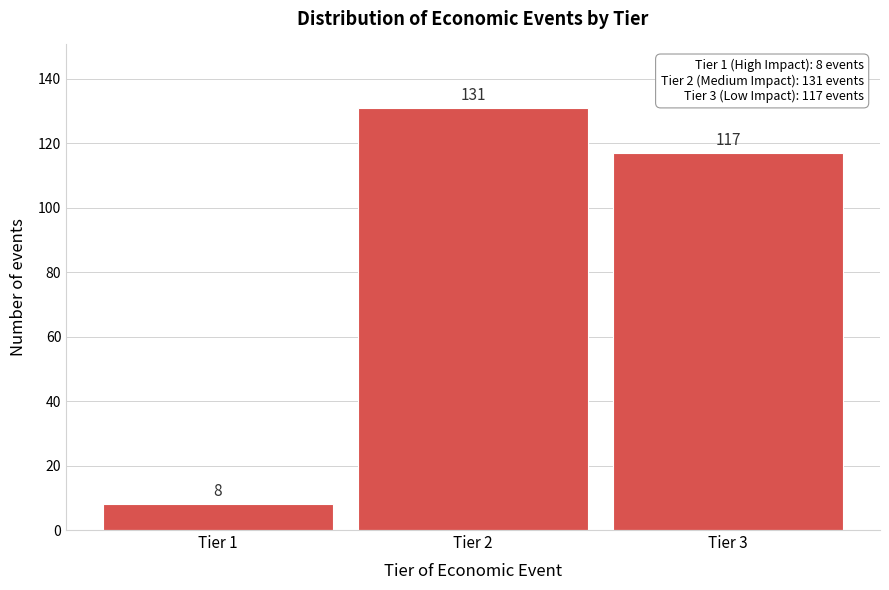

Reading right to left, list all the values displayed in this chart.

117	131	8